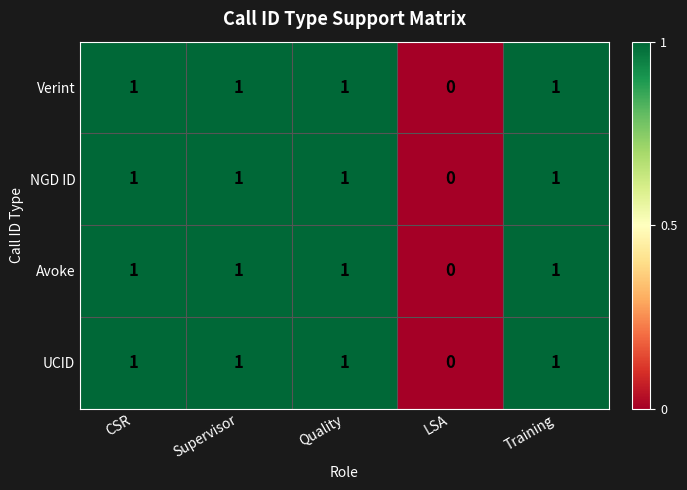

What is the total value across all series at CSR?

4